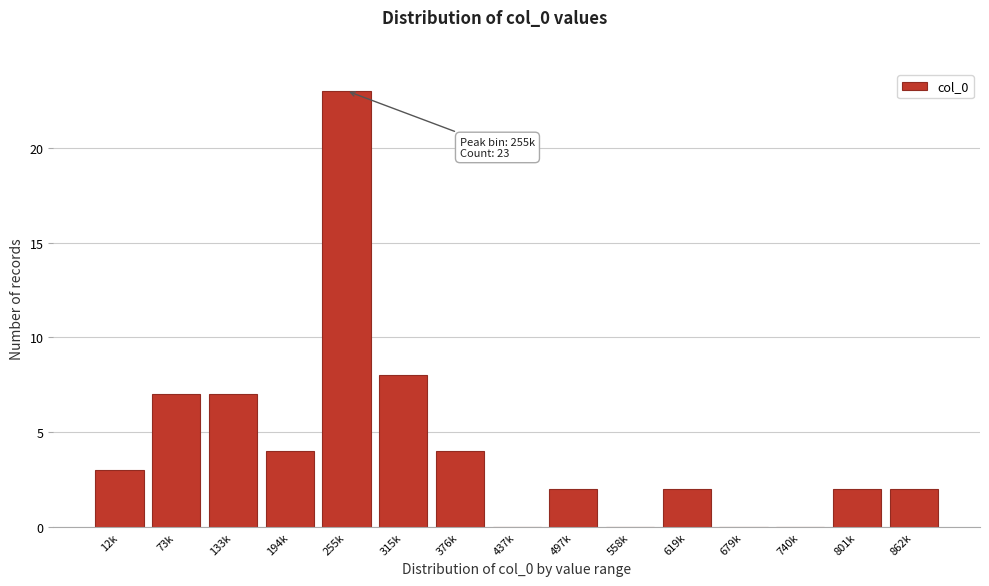

Reading left to right, list all the values displayed in this chart.

12k=3	73k=7	133k=7	194k=4	255k=23	315k=8	376k=4	437k=0	497k=2	558k=0	619k=2	679k=0	740k=0	801k=2	862k=2